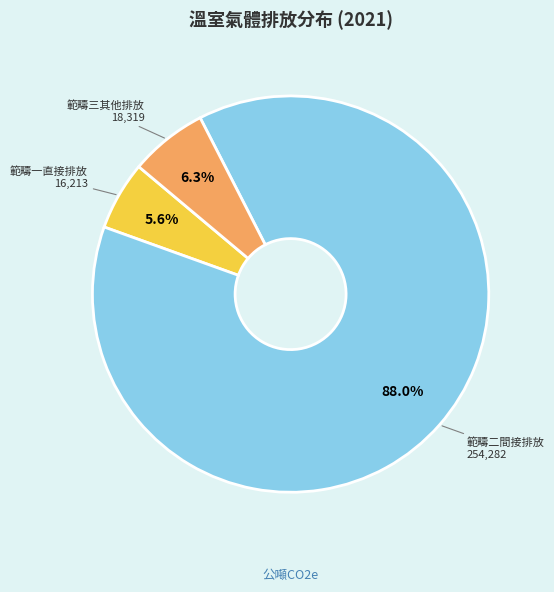

Does any single category account for the majority?

Yes